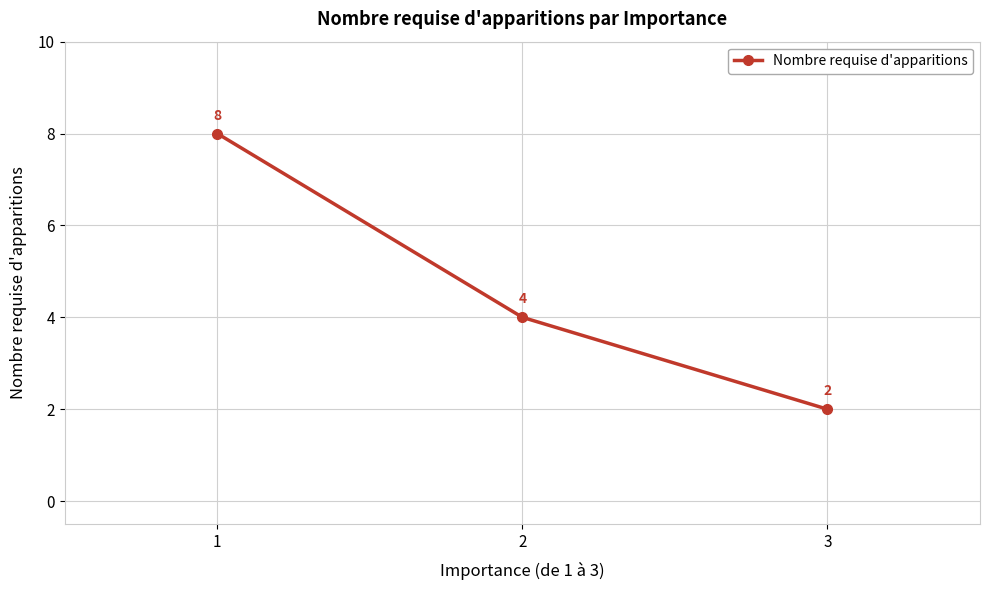

What is the value of the 2nd point from the left?

4